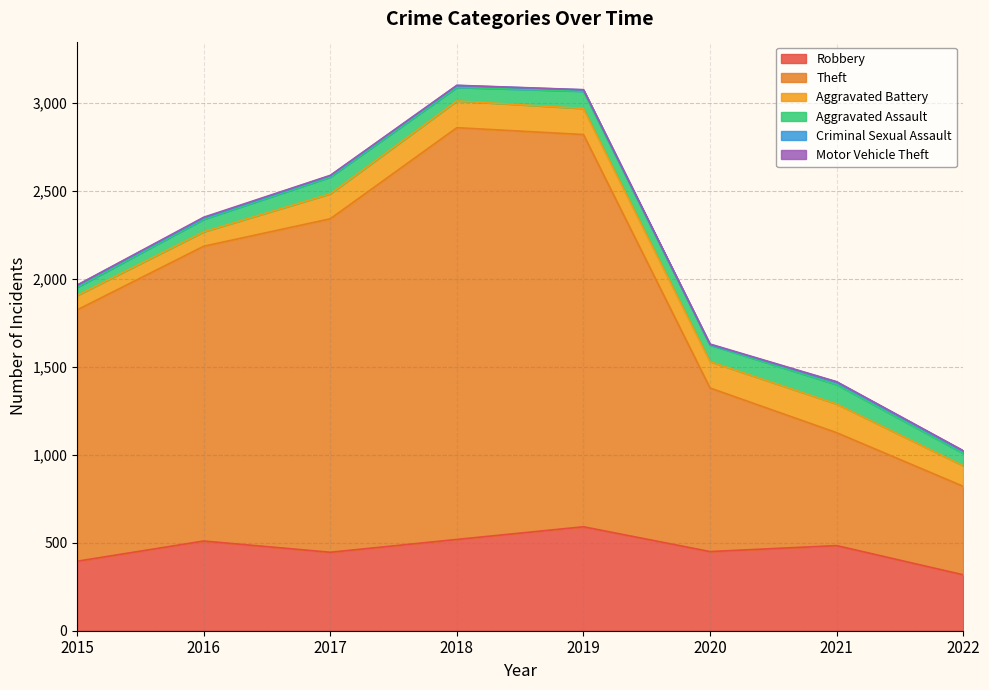

What is the difference between the highest and lowest values at 2016?

1672